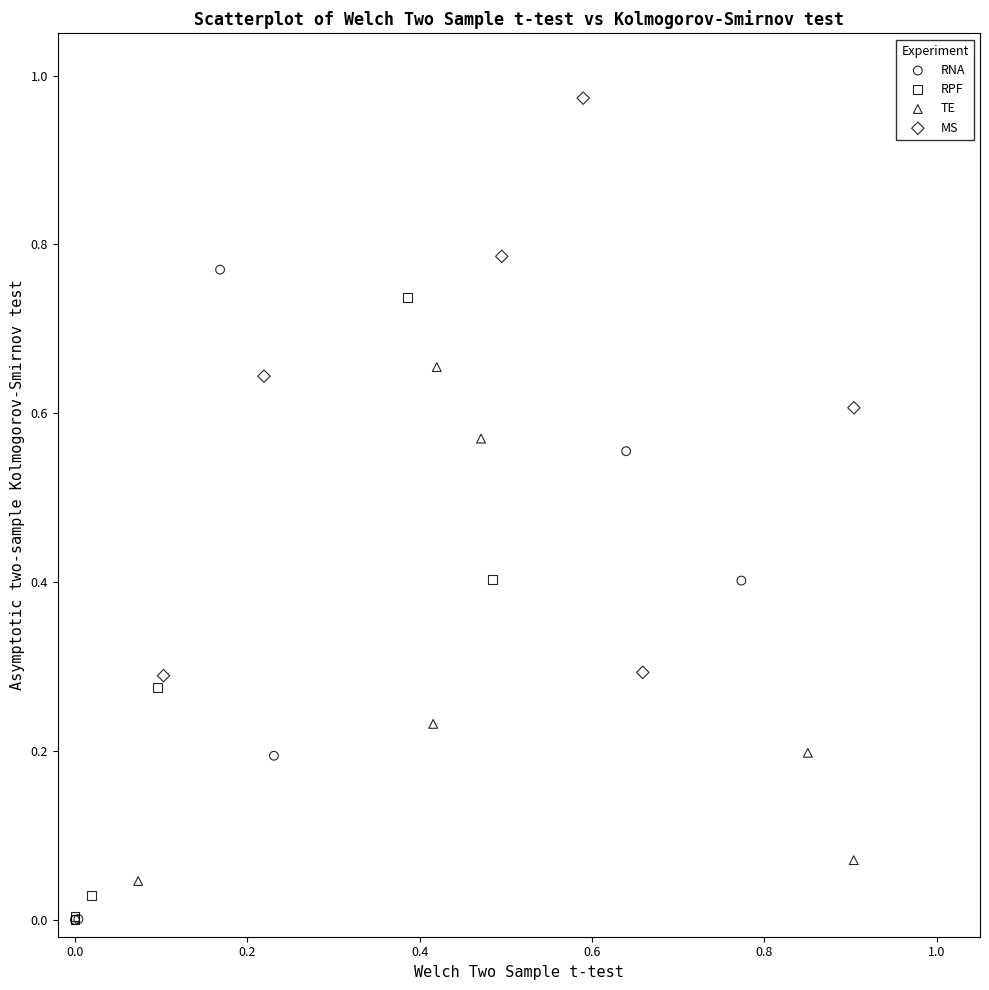

Which series contains the highest Y value?

MS